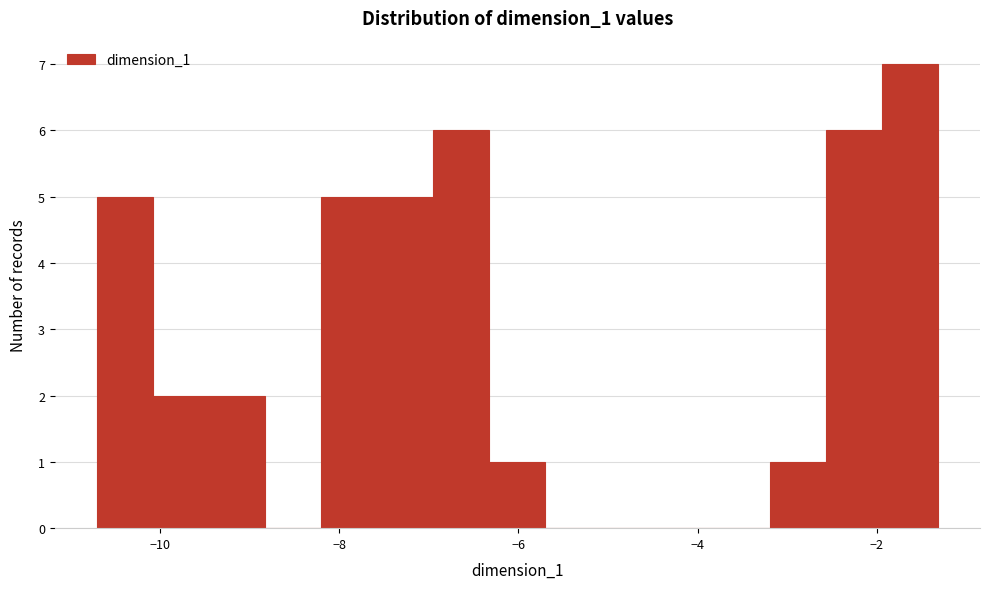

Around what value on the x-axis is the tallest bar? Give the approximate position of its centre, as read against the axis.

-1.6